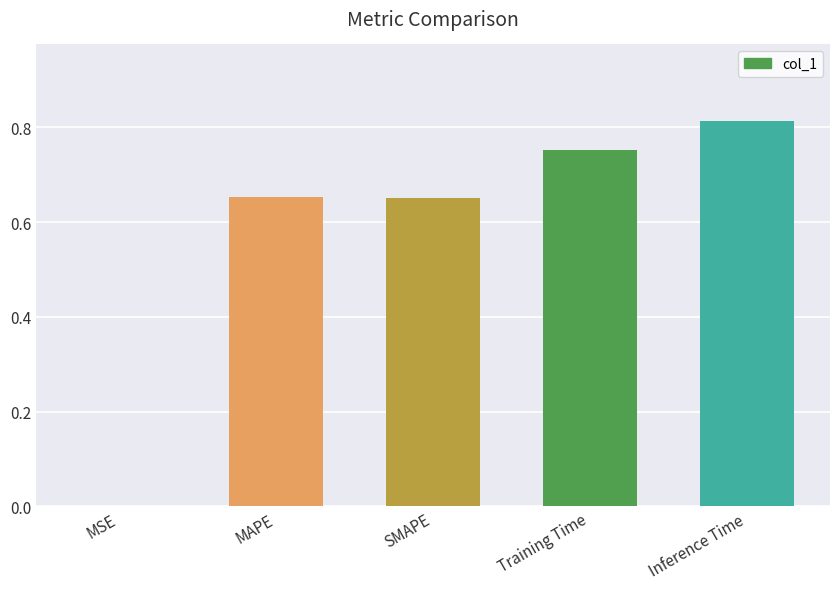

What is the sum of all values?

2.9